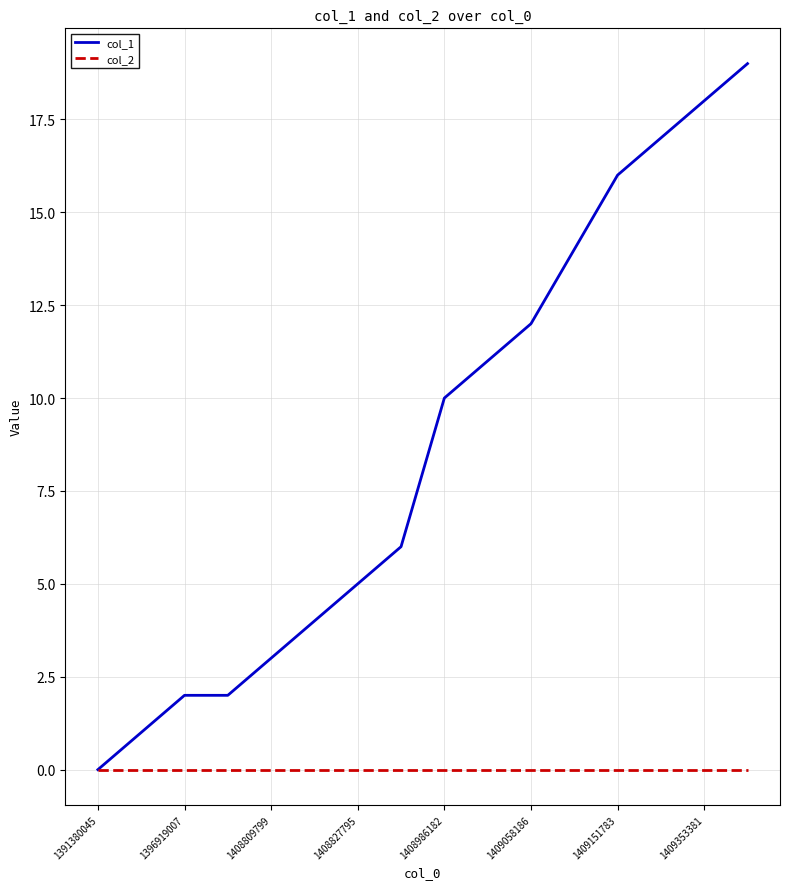

Which series has the widest spread of values?

col_1